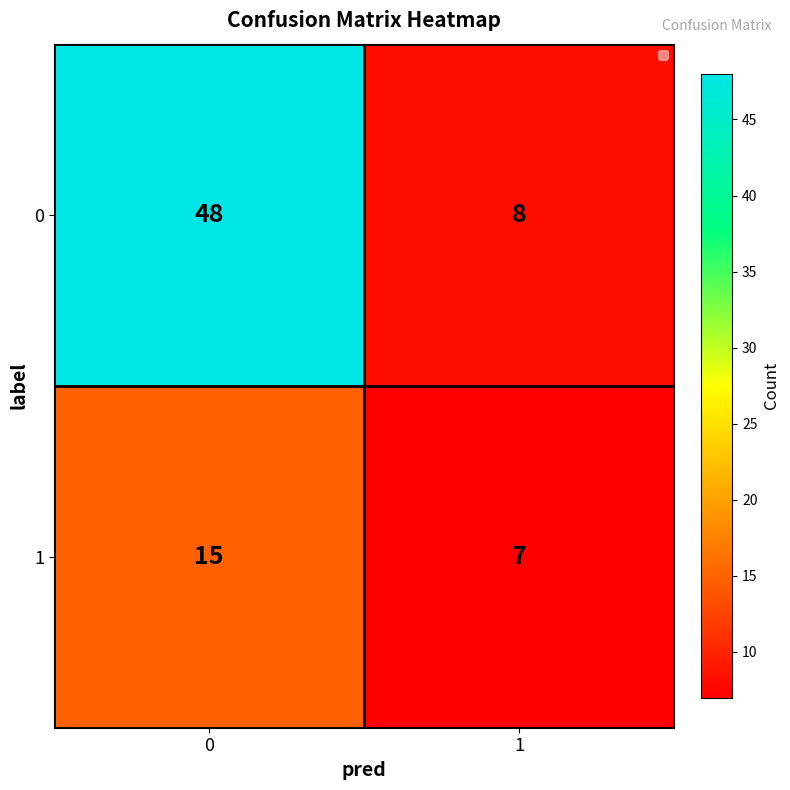

Is it true that 1 equals 7 at 1?

True